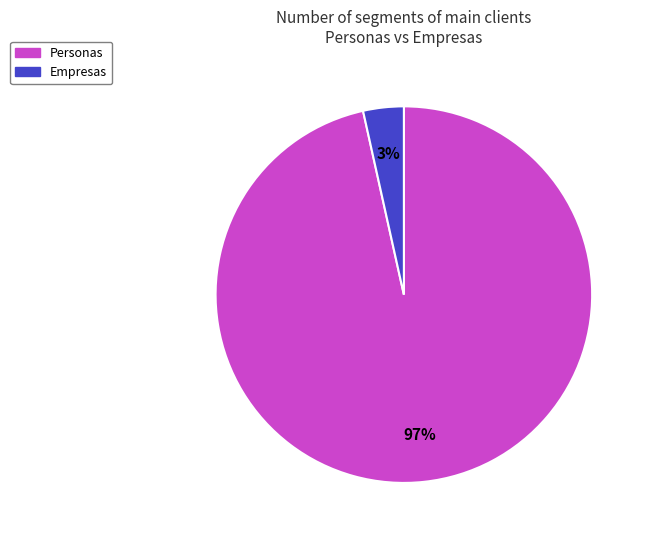

Do Empresas and Personas together represent more than half of the pie?

Yes